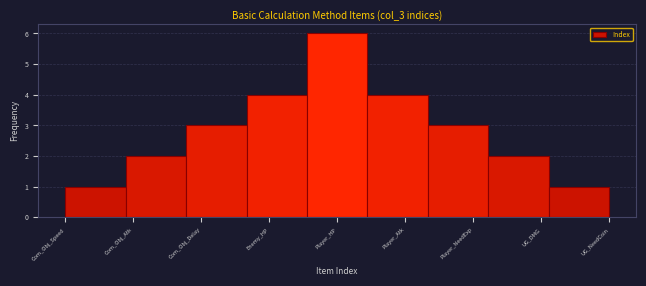

Reading left to right, list all the values displayed in this chart.

1	2	3	4	6	4	3	2	1